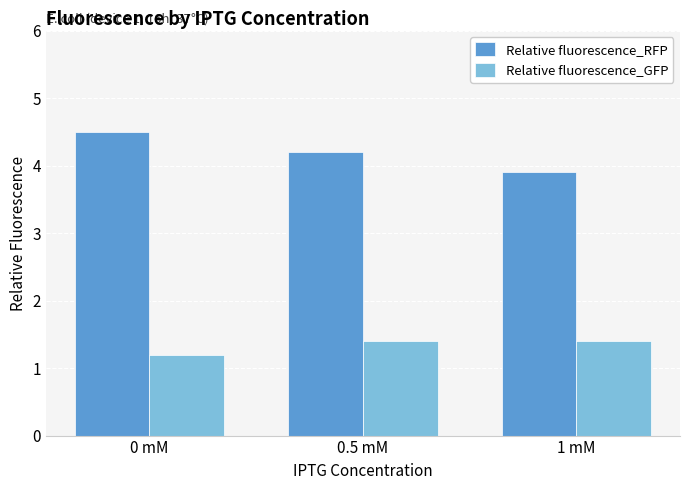

What is the average value of the Relative fluorescence_RFP series?

4.2